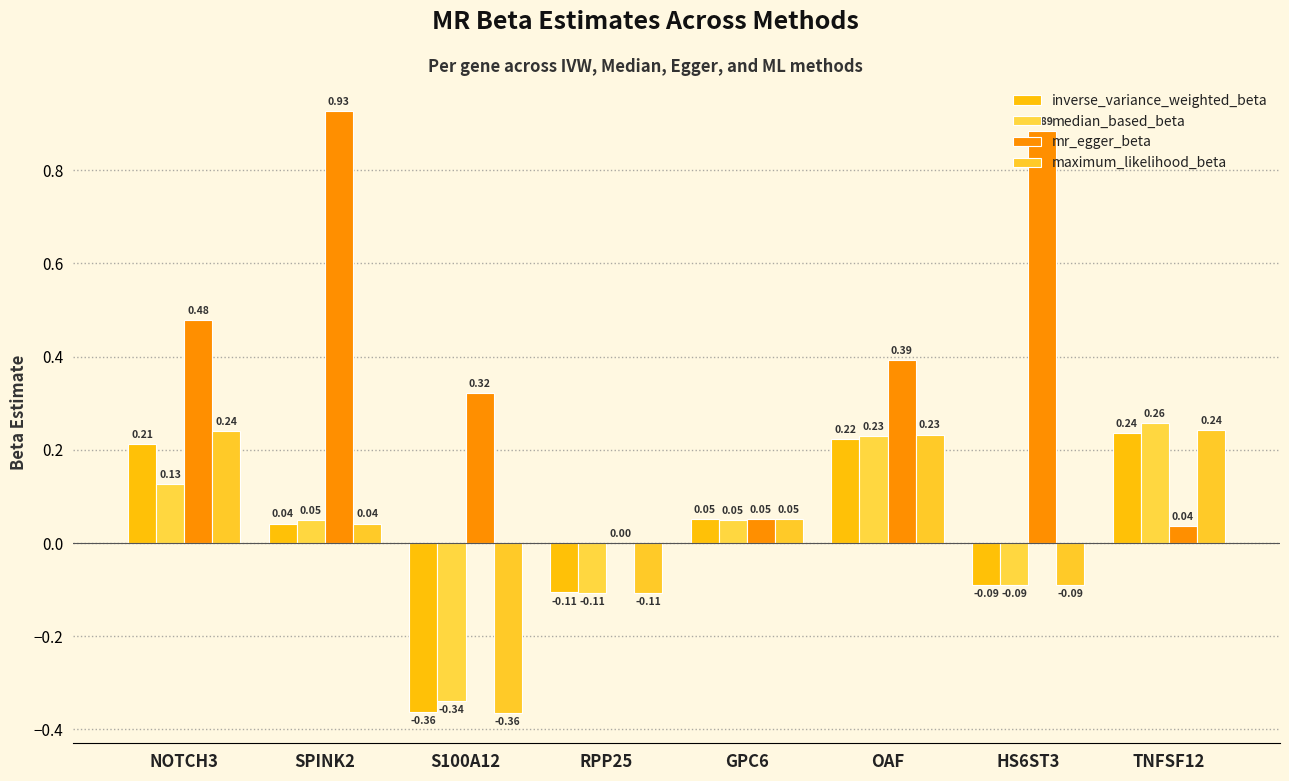

The median_based_beta series shows 0.0 at SPINK2. True or false?

True